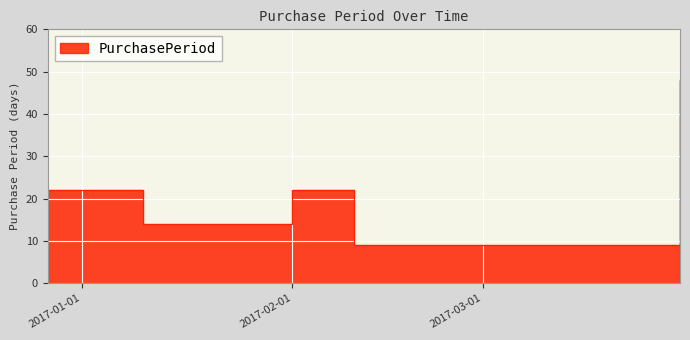

What is the change in value from 2017-02-10 to 2017-03-30?

+39